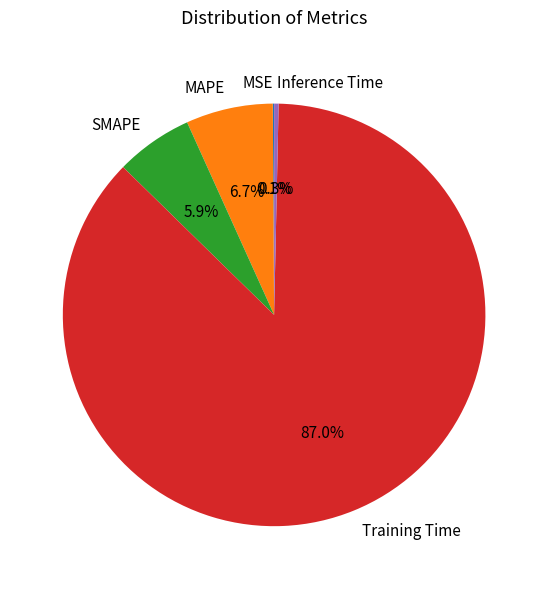

Which slice is the largest?

Training Time